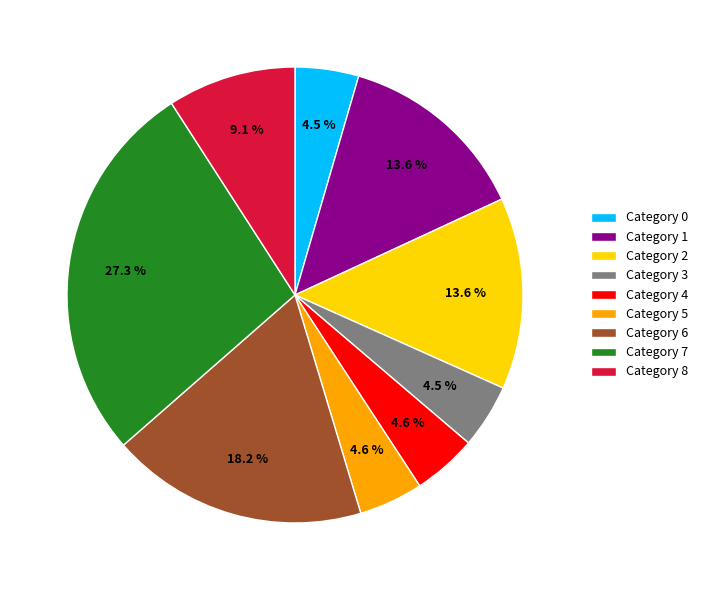

To the nearest percent, what is the average slice percentage?

11%